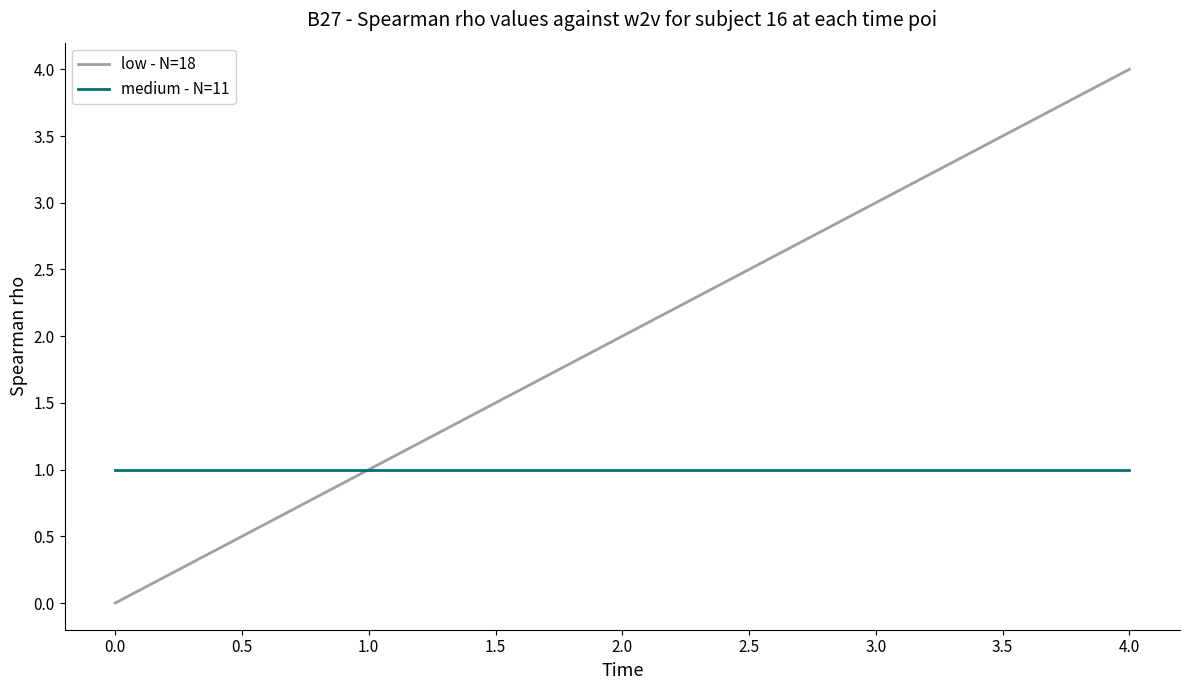

True or false: low - N=18 has a value of 1 at 1.0.

True